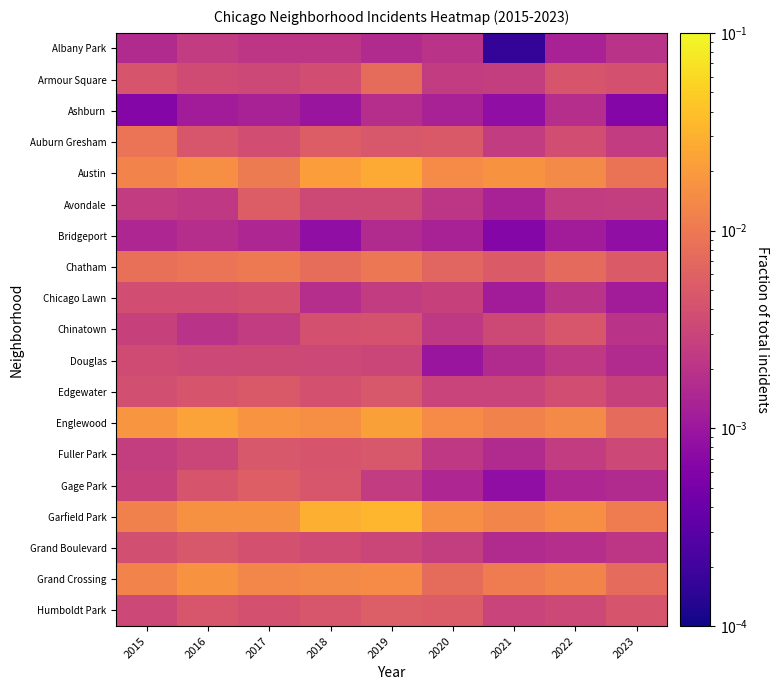

Between 2023 and 2016, which is larger?

2016